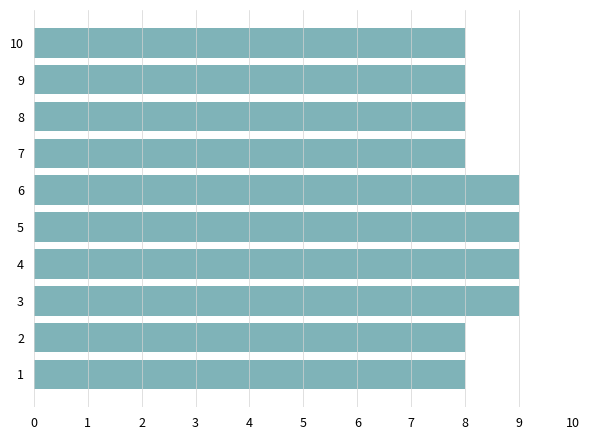

Reading top to bottom, transcribe all the data shown in this chart.

8	8	8	8	9	9	9	9	8	8